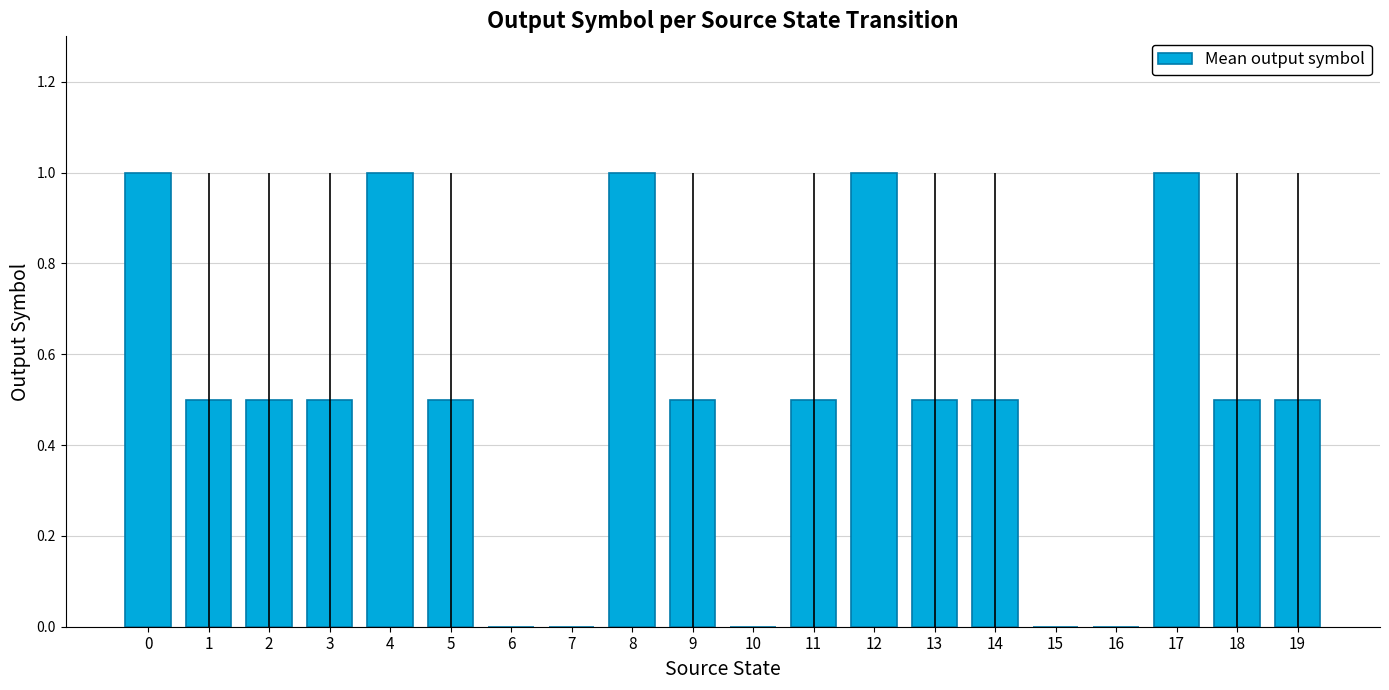

Which has a higher value, 4 or 2?

4